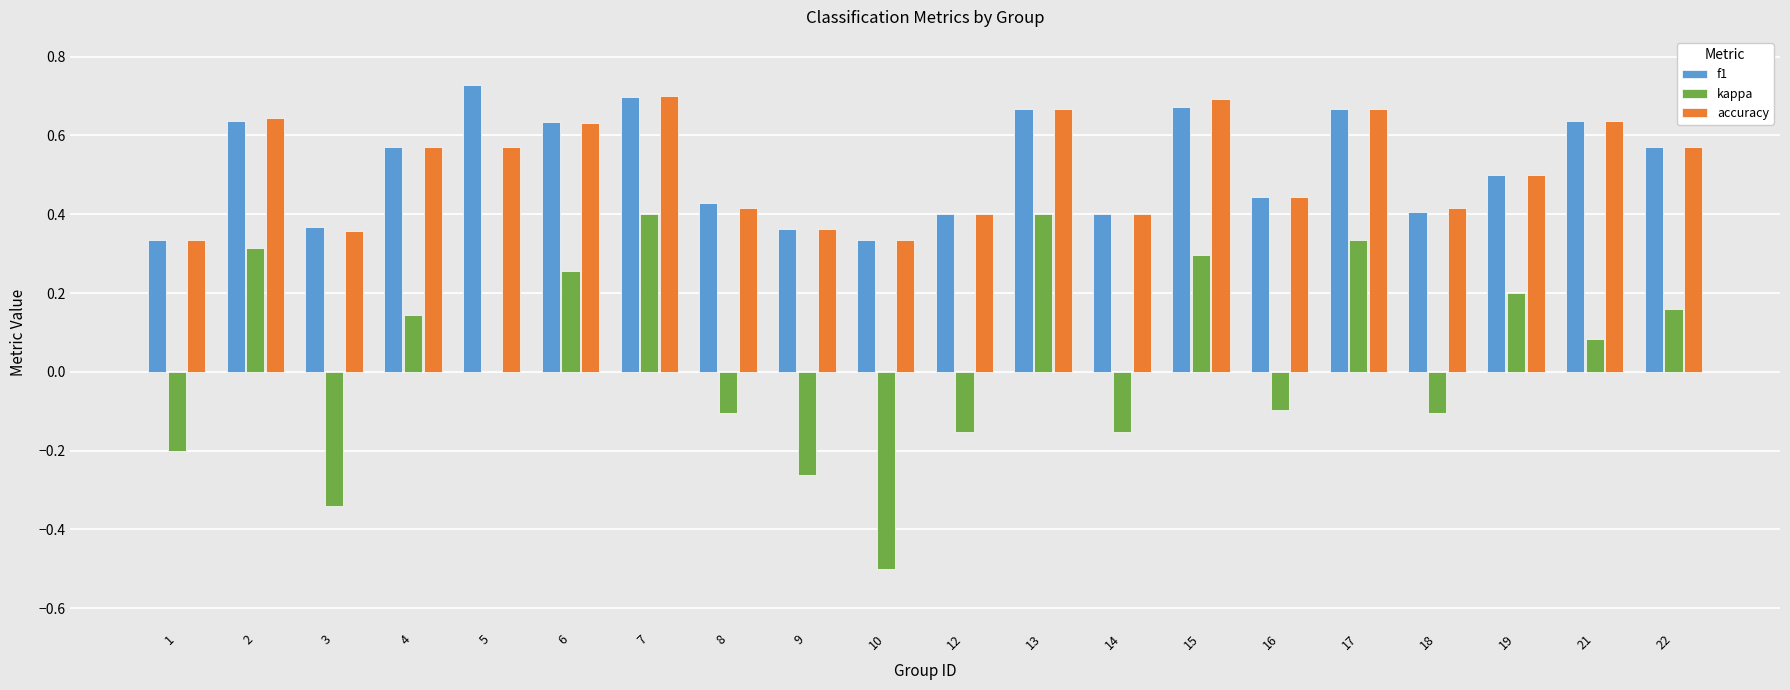

Which series changed the most between 12 and 22?

kappa